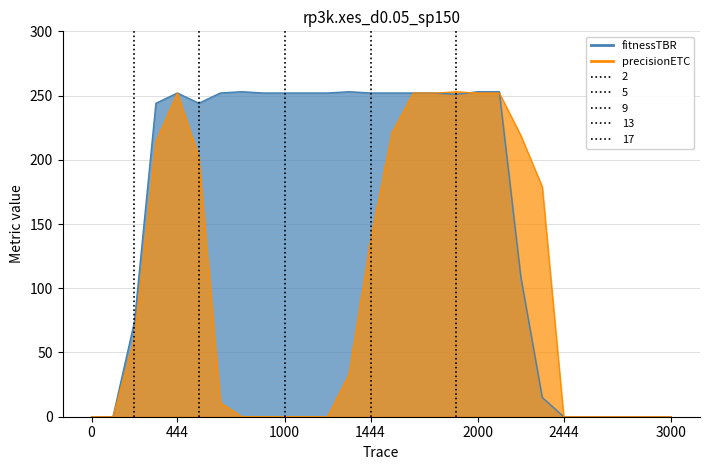

At which category does fitnessTBR reach its first local valley?

5